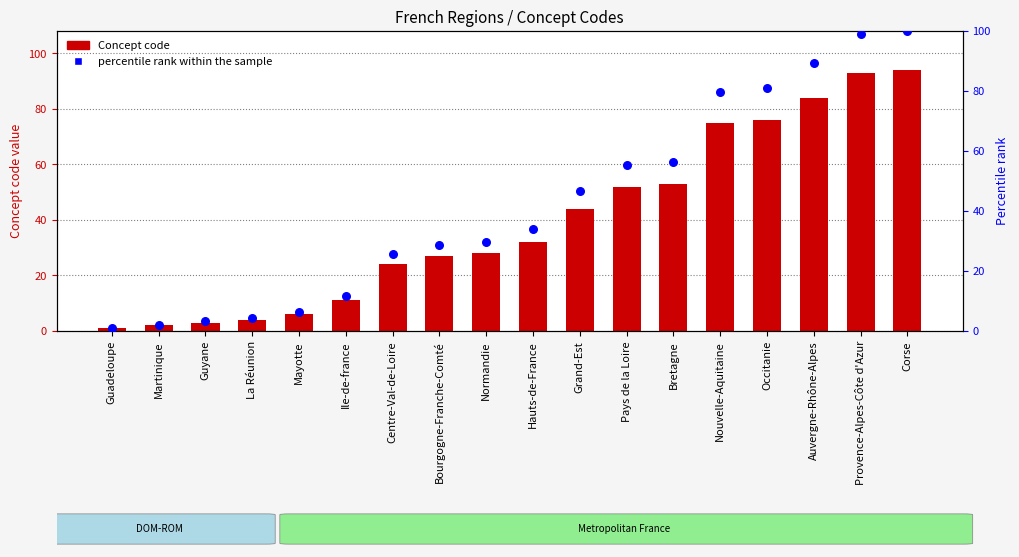

Which series contains the highest Y value?

percentile rank within the sample